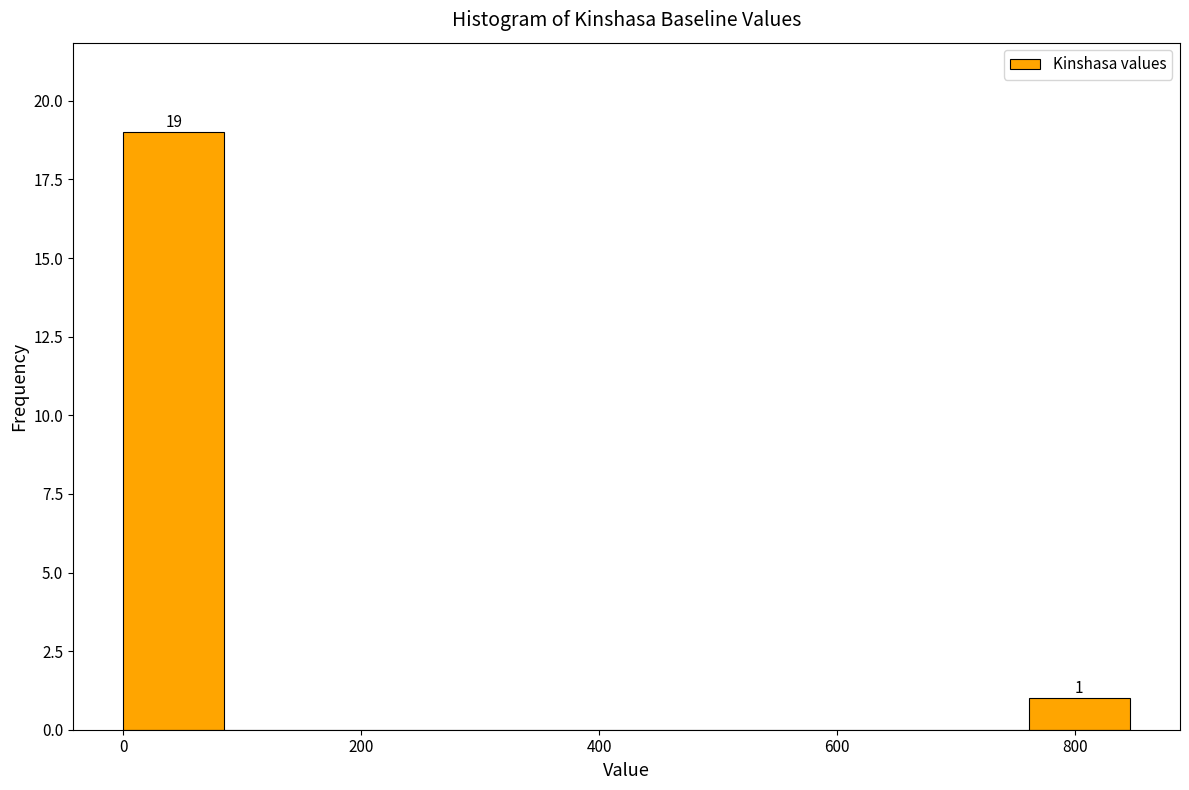

Which range on the x-axis has the tallest bar?

0 to 80